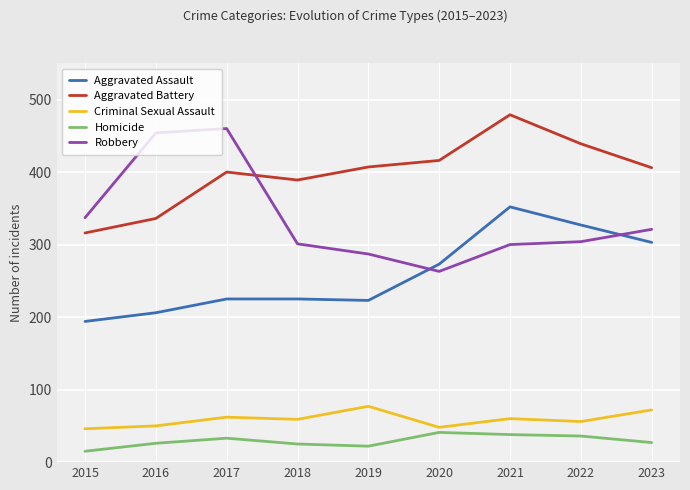

At which label does Robbery reach its minimum?

2020